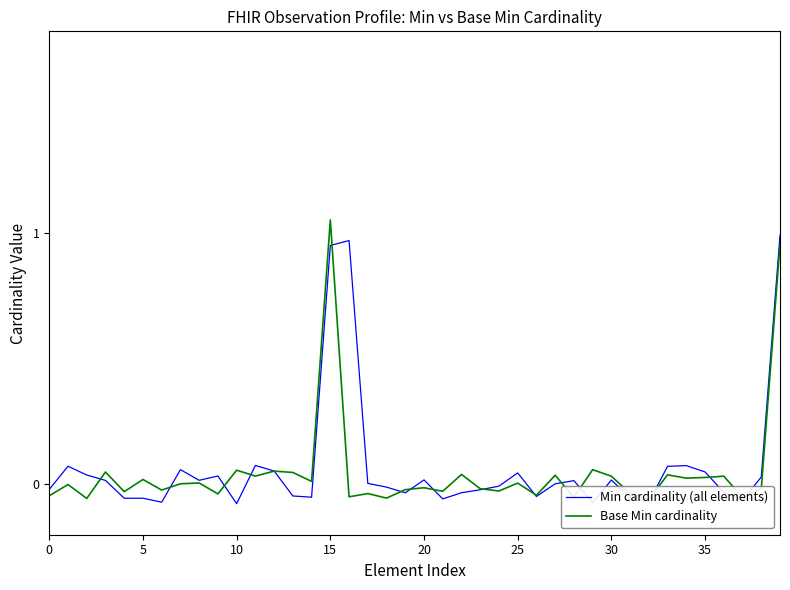

Does the chart display data point markers on the line(s)?

No